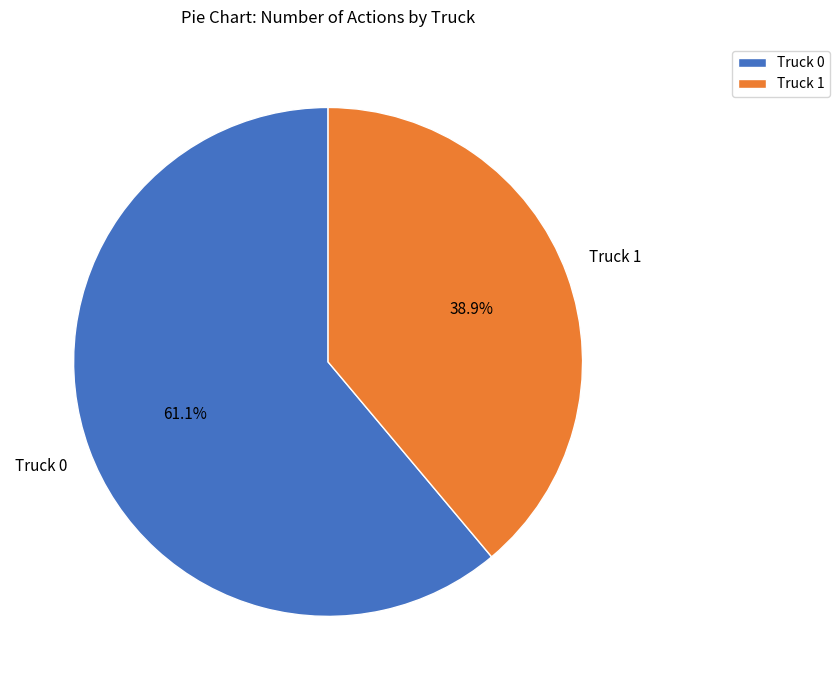

Between Truck 1 and Truck 0, which is larger?

Truck 0